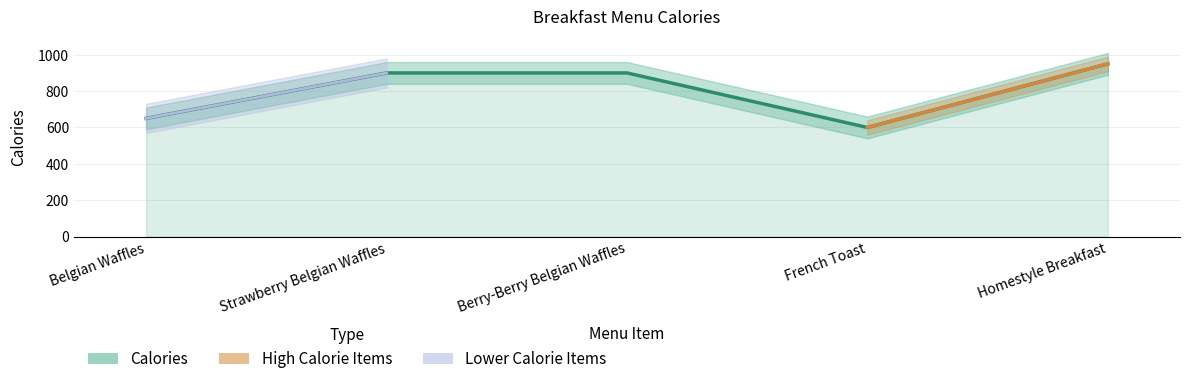

What is the approximate value at French Toast?

600